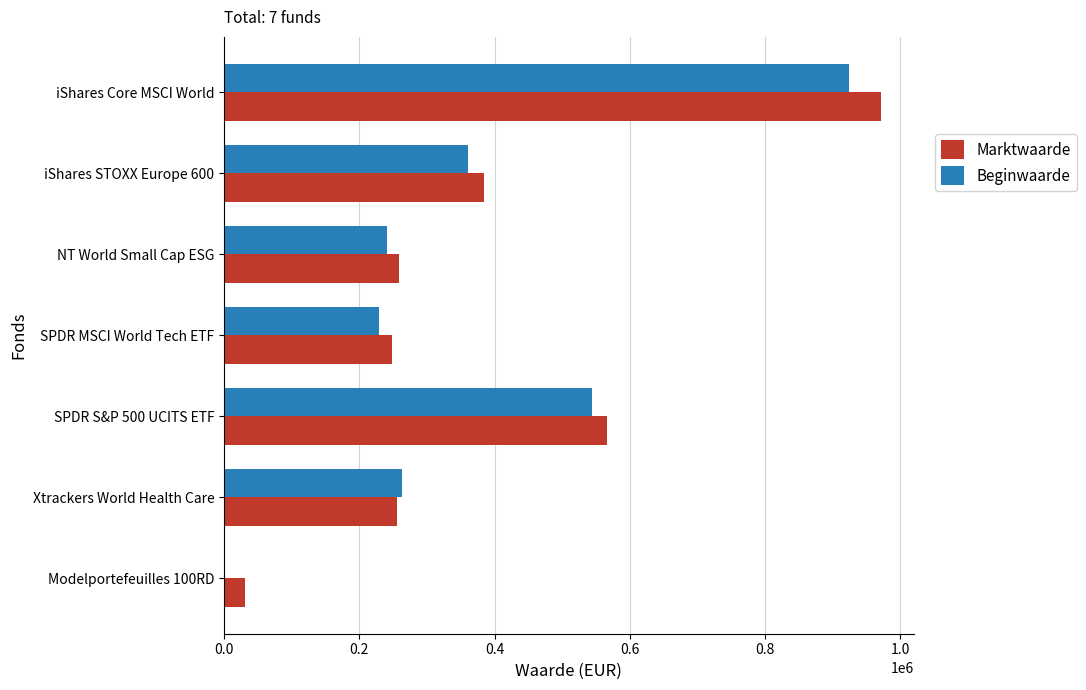

How many data points does each series have?

7